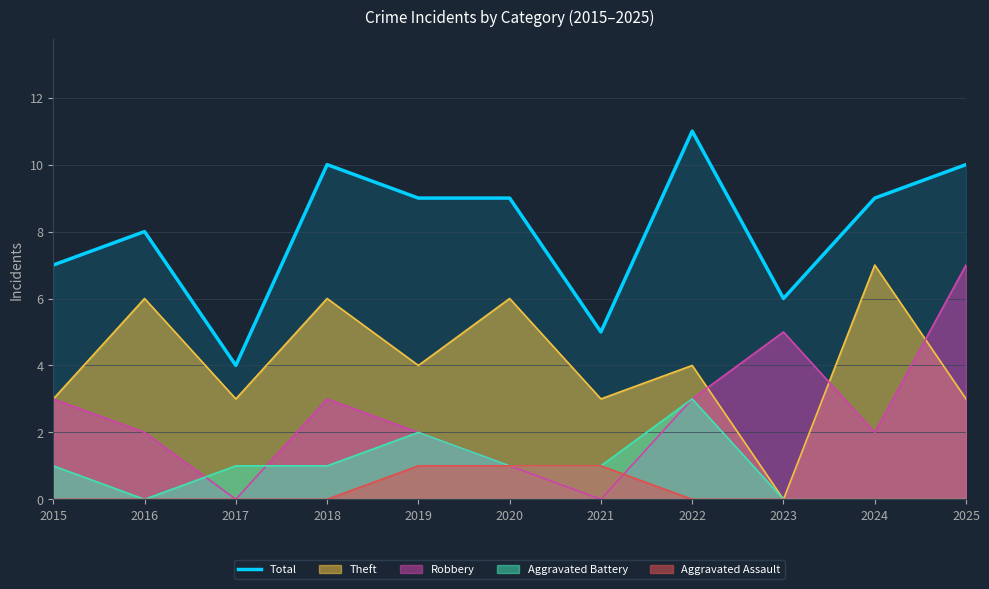

How many points are lower than both their immediate neighbors (excluding endpoints)?

3